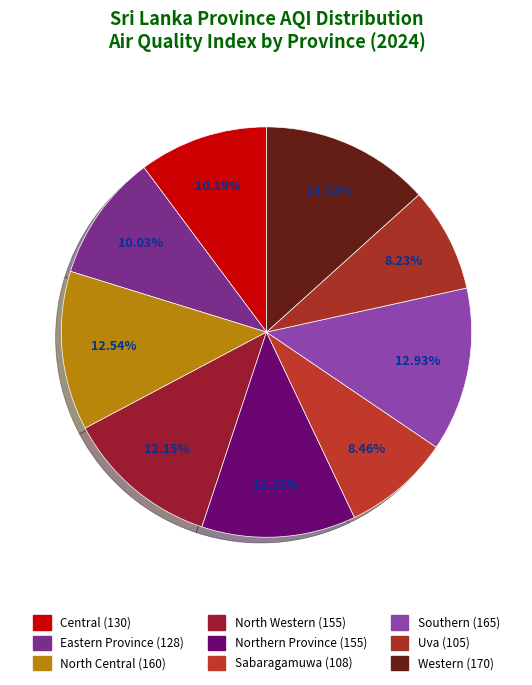

What portion of the pie excludes Central?

89.8%